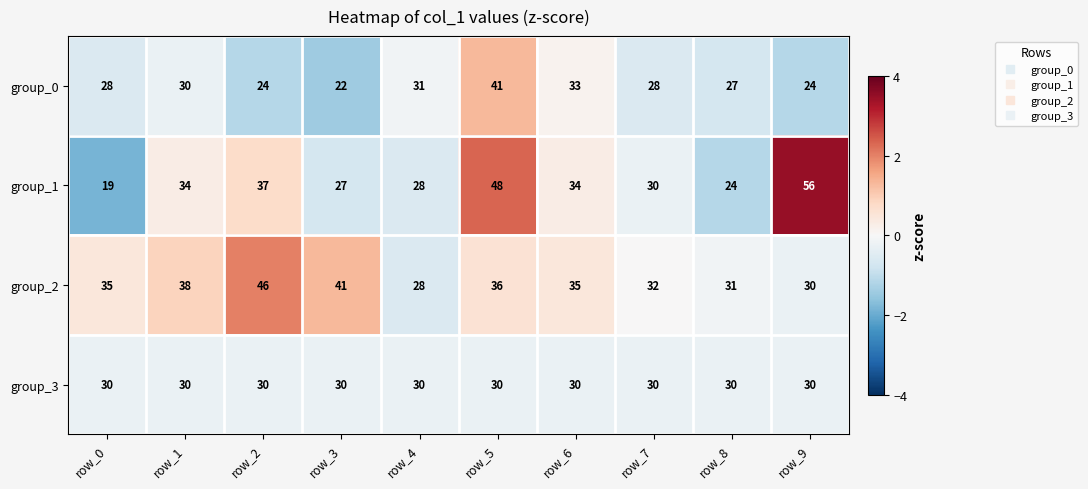

Is it true that group_2 equals 27 at row_3?

False